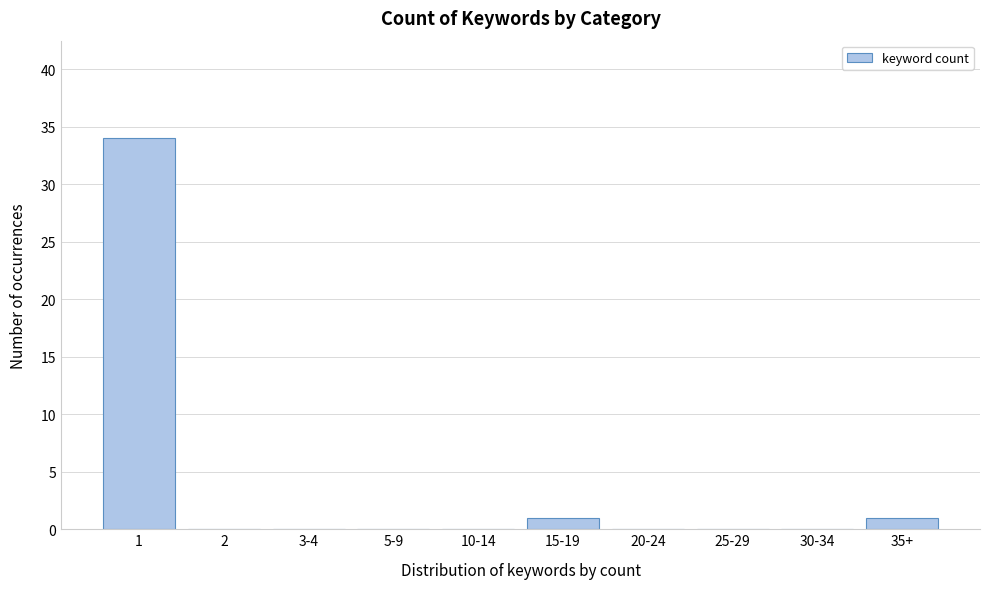

Reading left to right, extract all data points from this chart.

1=34	2=0	3-4=0	5-9=0	10-14=0	15-19=1	20-24=0	25-29=0	30-34=0	35+=1